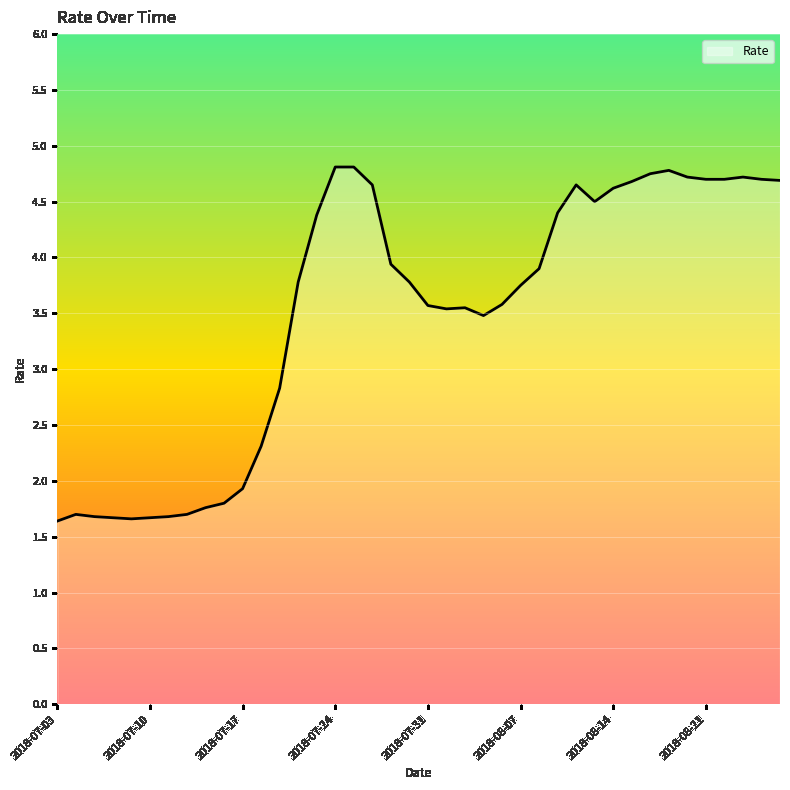

What is the minimum value shown in the chart?

1.6